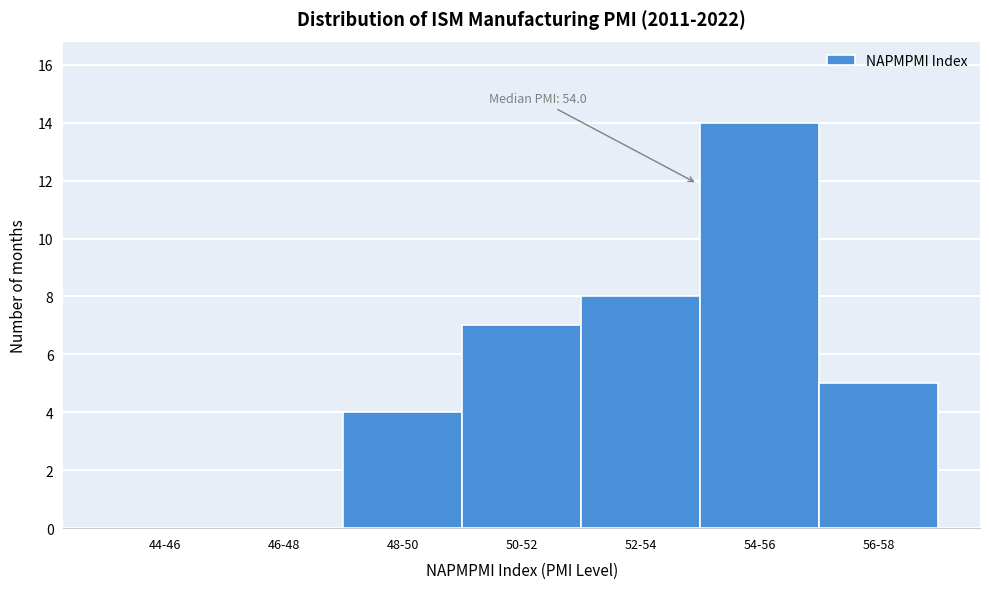

Reading left to right, extract all data points from this chart.

44-46=0	46-48=0	48-50=4	50-52=7	52-54=8	54-56=14	56-58=5